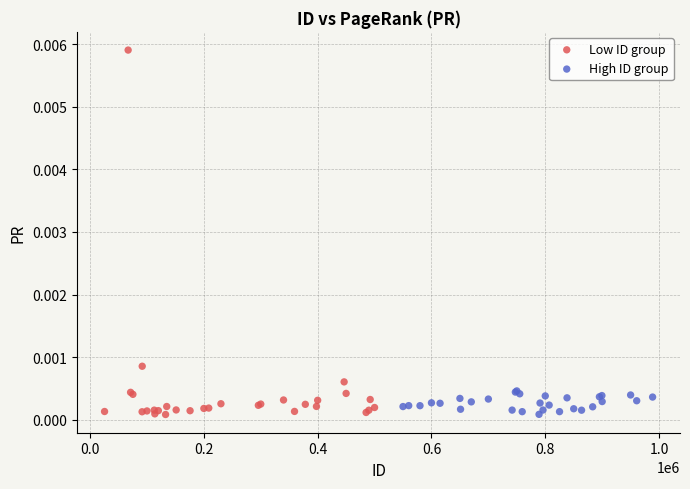

Which series contains the highest Y value?

Low ID group